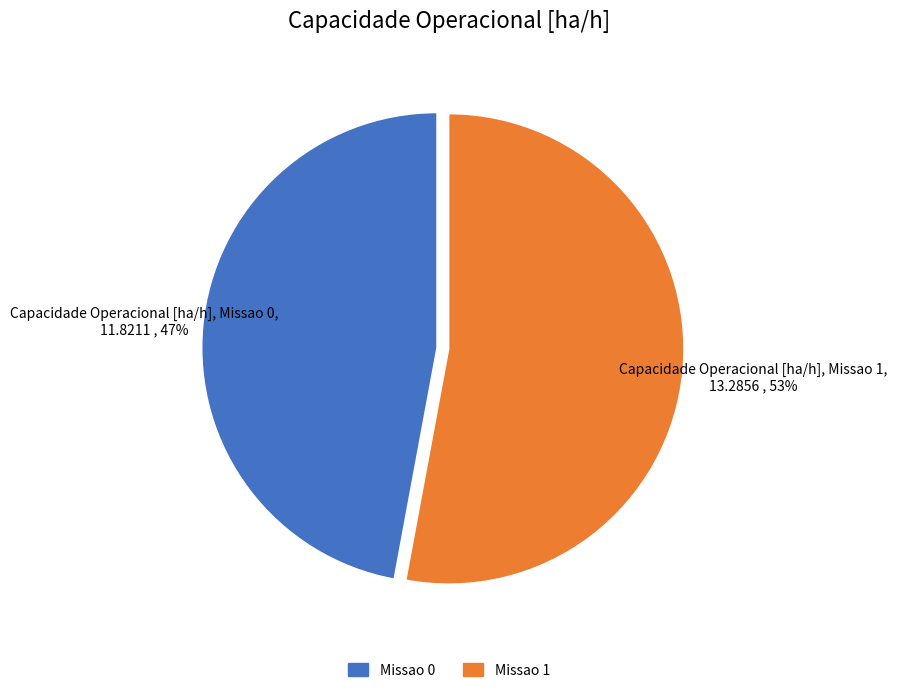

To the nearest percent, what portion does Missao 1 represent?

53%